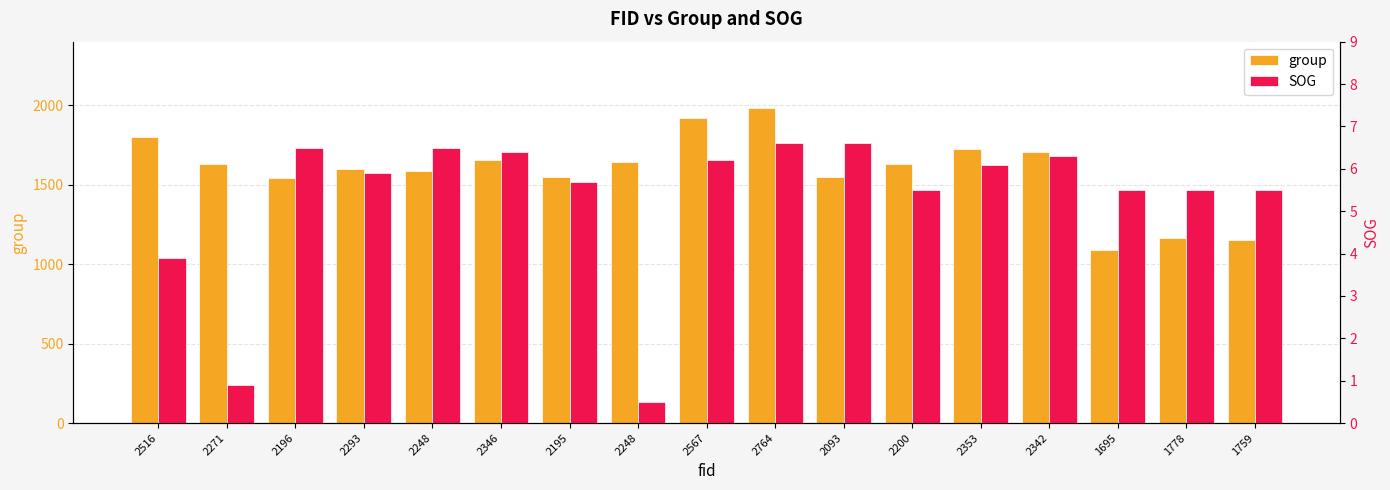

What are all the series names shown in the legend?

group, SOG